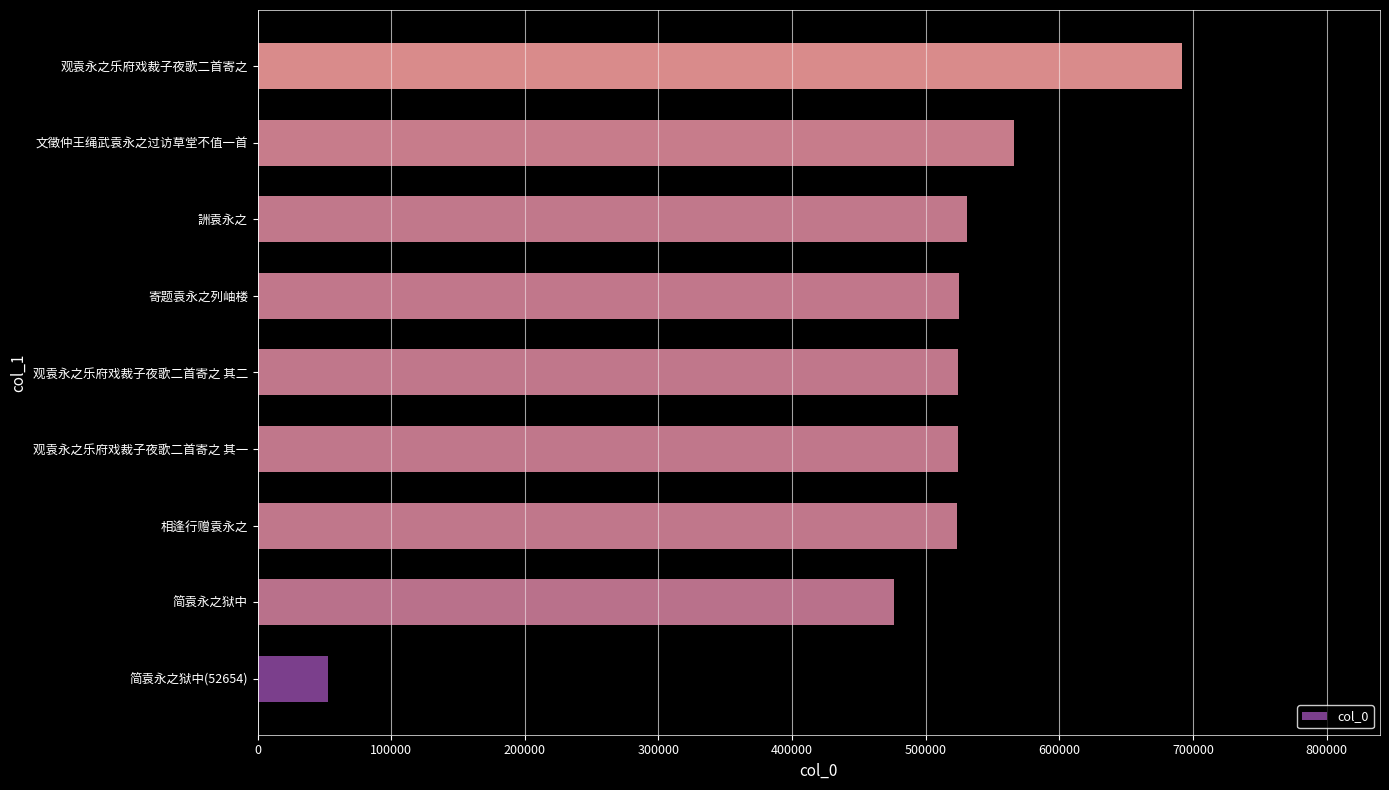

Are the bars horizontal?

Yes